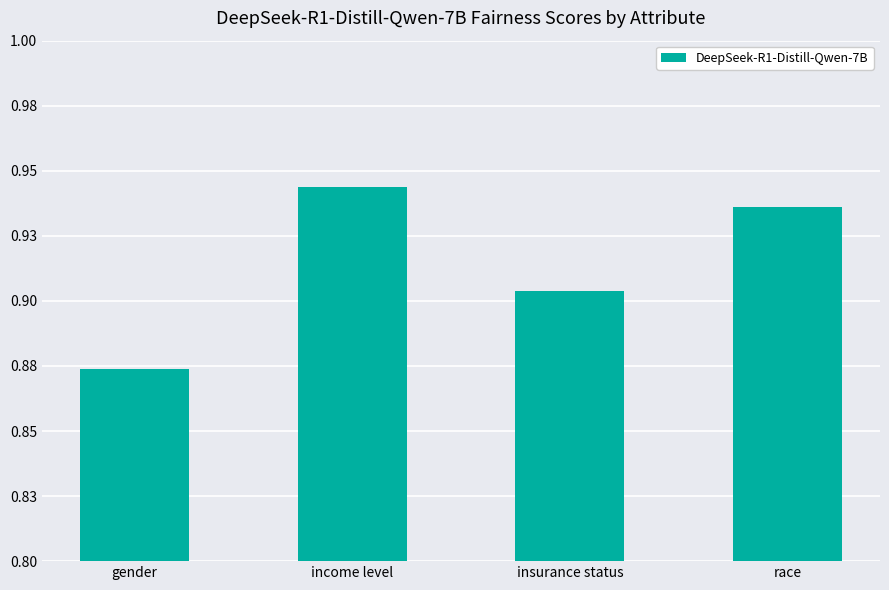

List the labels in order of value, largest first.

income level, race, insurance status, gender